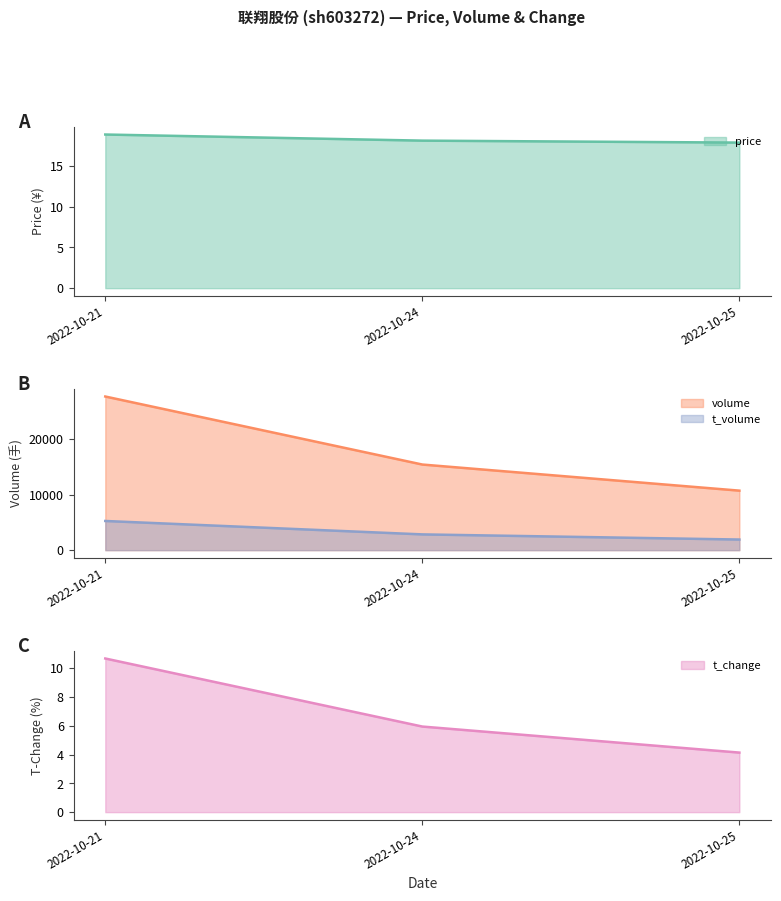

Count the t_volume values in the range 1915 to 5257.

3